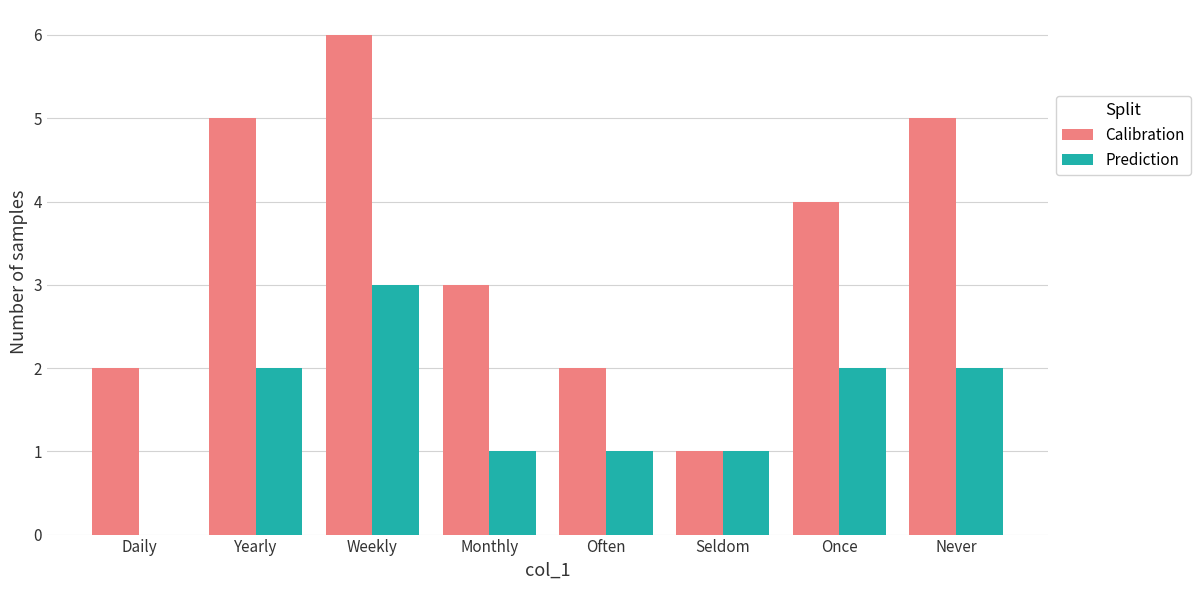

What is the approximate value of Calibration at Once?

4